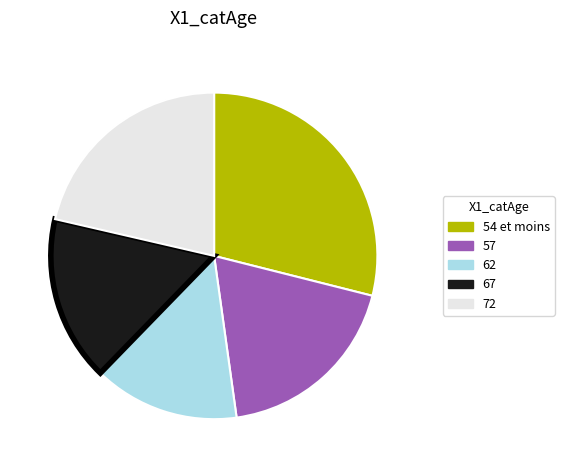

Which category has the biggest portion of the pie?

54 et moins